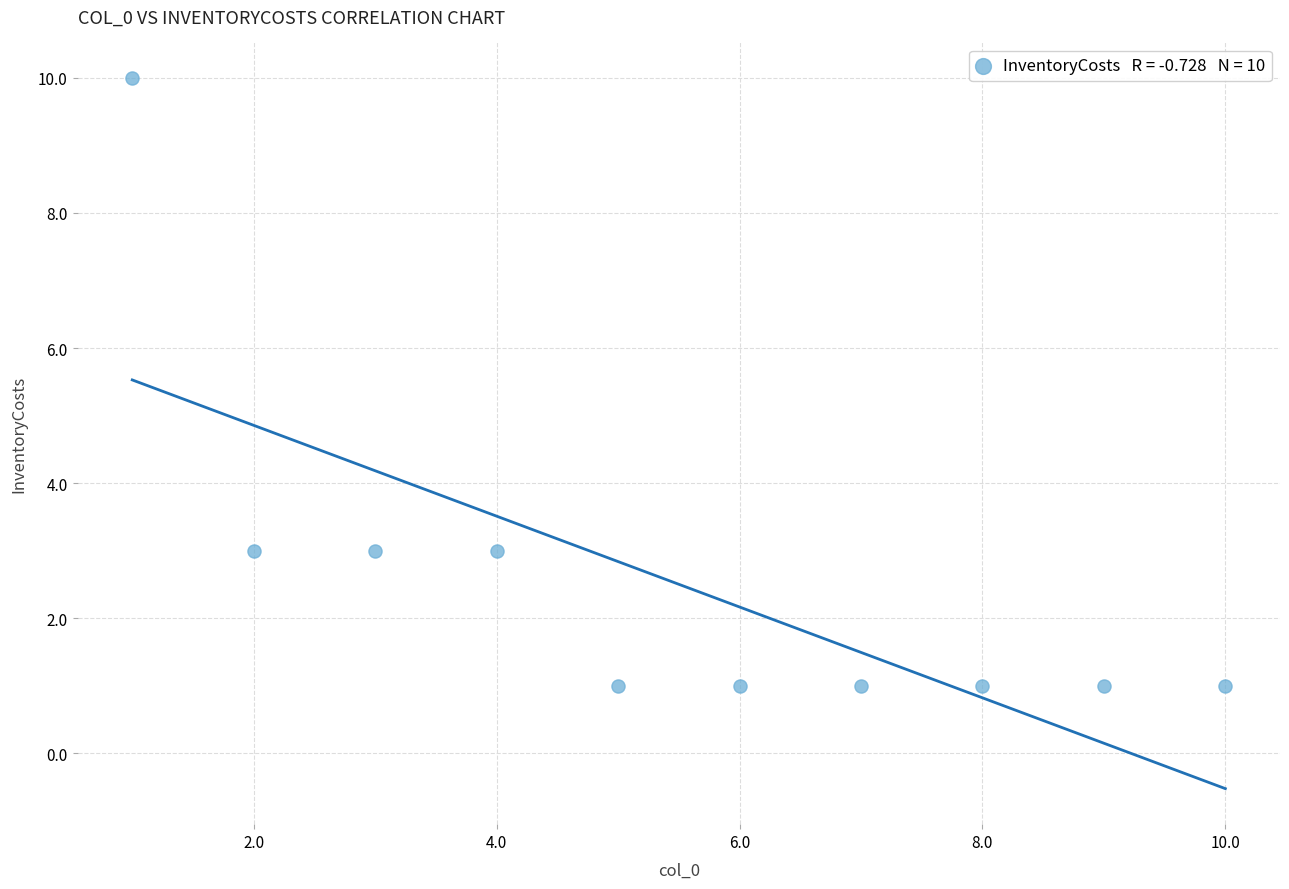

What is the range of Y values (max minus min)?

9